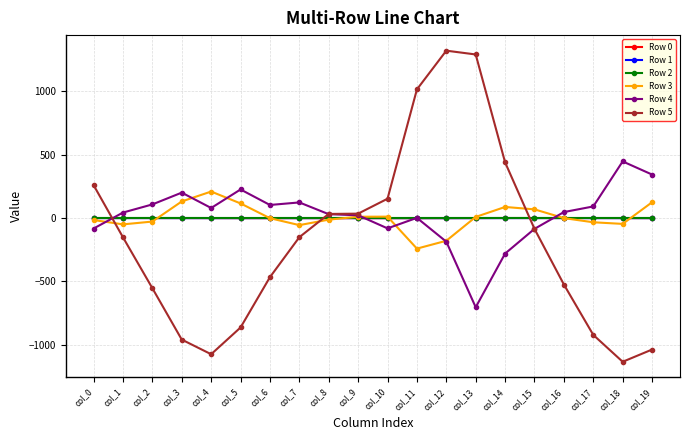

What is the smallest value displayed?

-1133.5